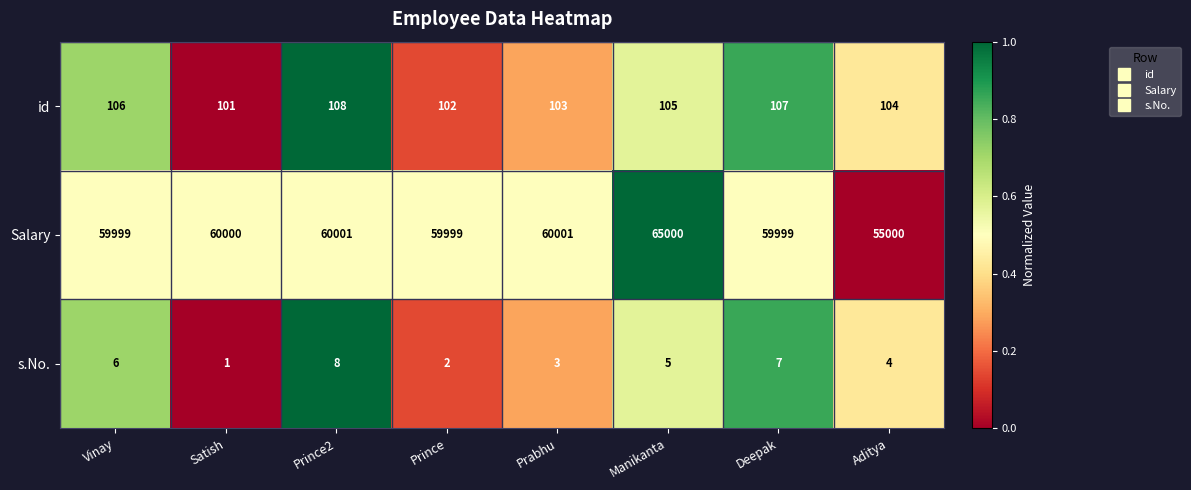

Count the number of categories in the chart.

8